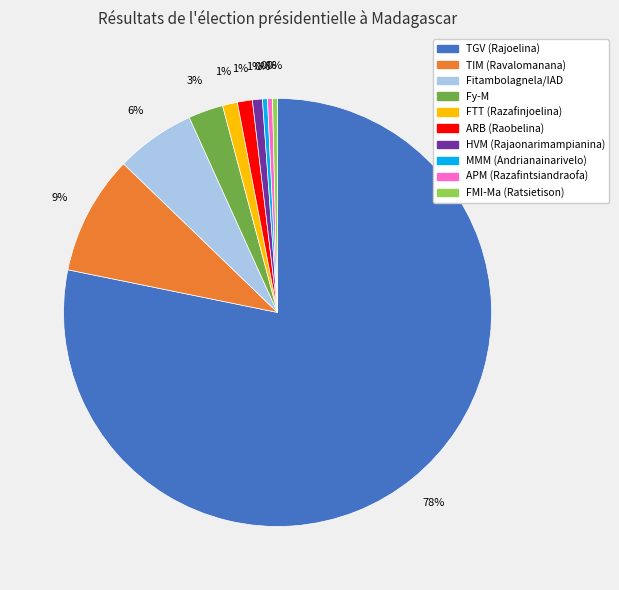

Is there a majority slice in this chart?

Yes